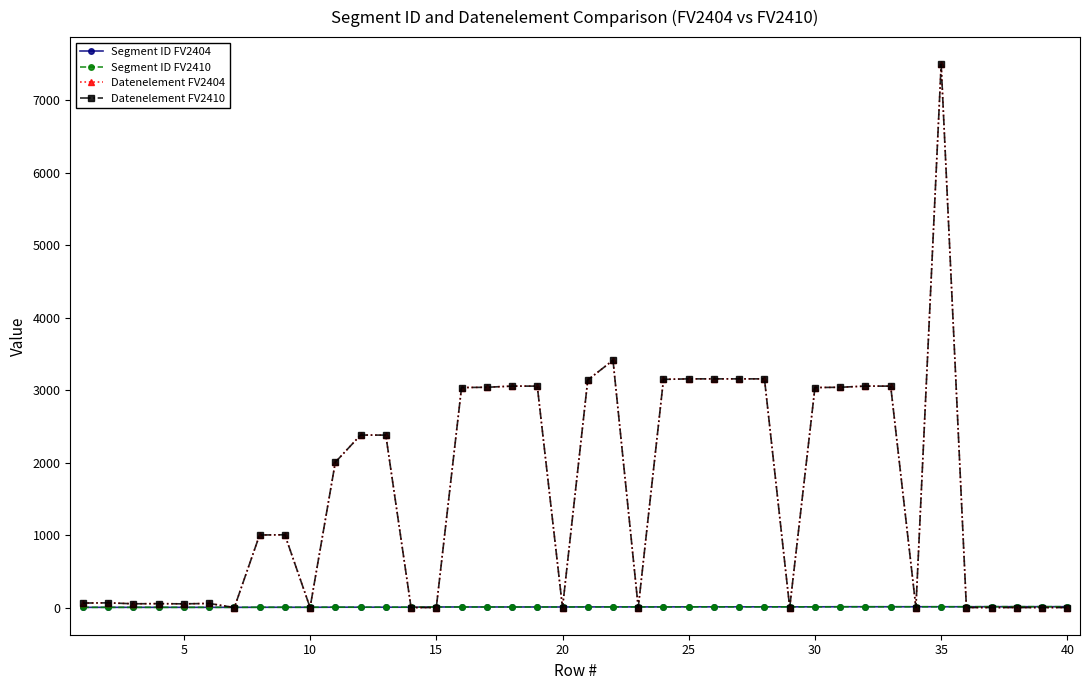

True or false: Datenelement FV2404 and Segment ID FV2410 cross at least once.

True